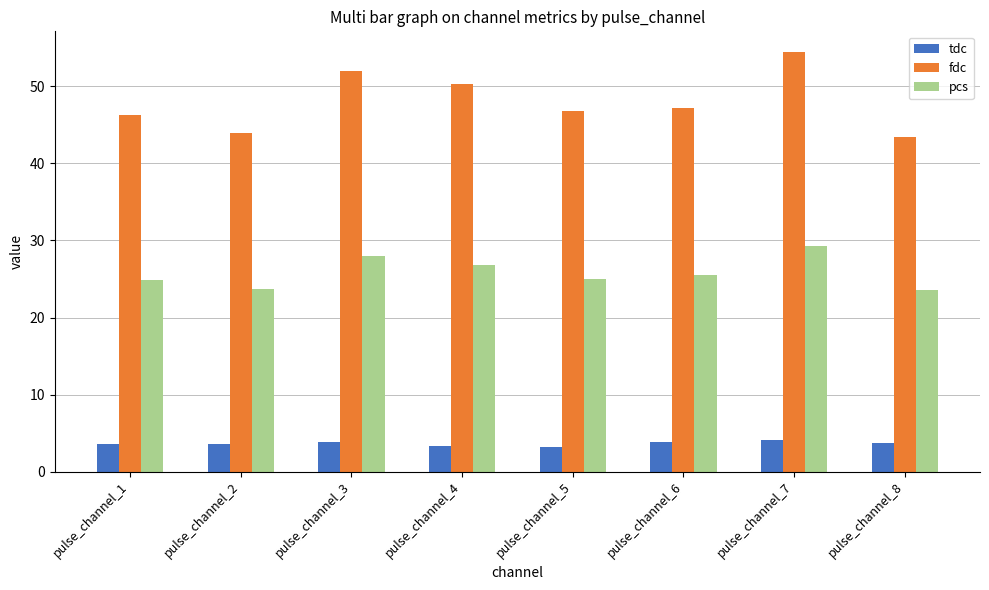

The value of tdc at pulse_channel_8 is 1.4. True or false?

False